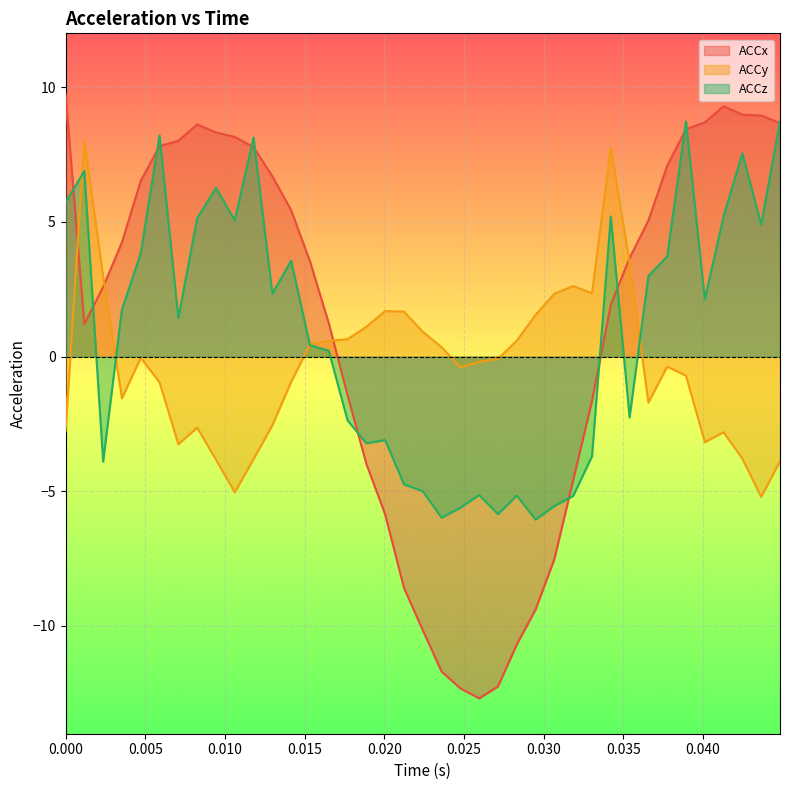

Which series has the largest total across all categories?

ACCx